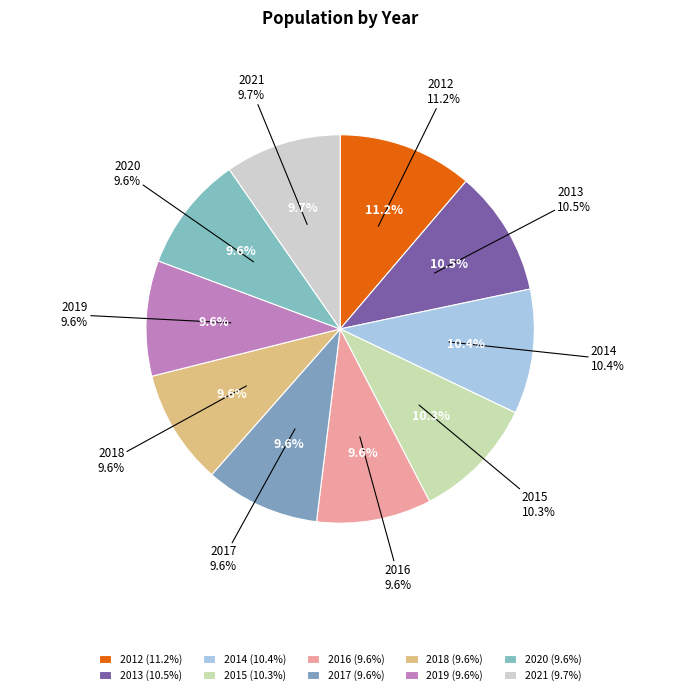

Count the number of slices in the pie.

10